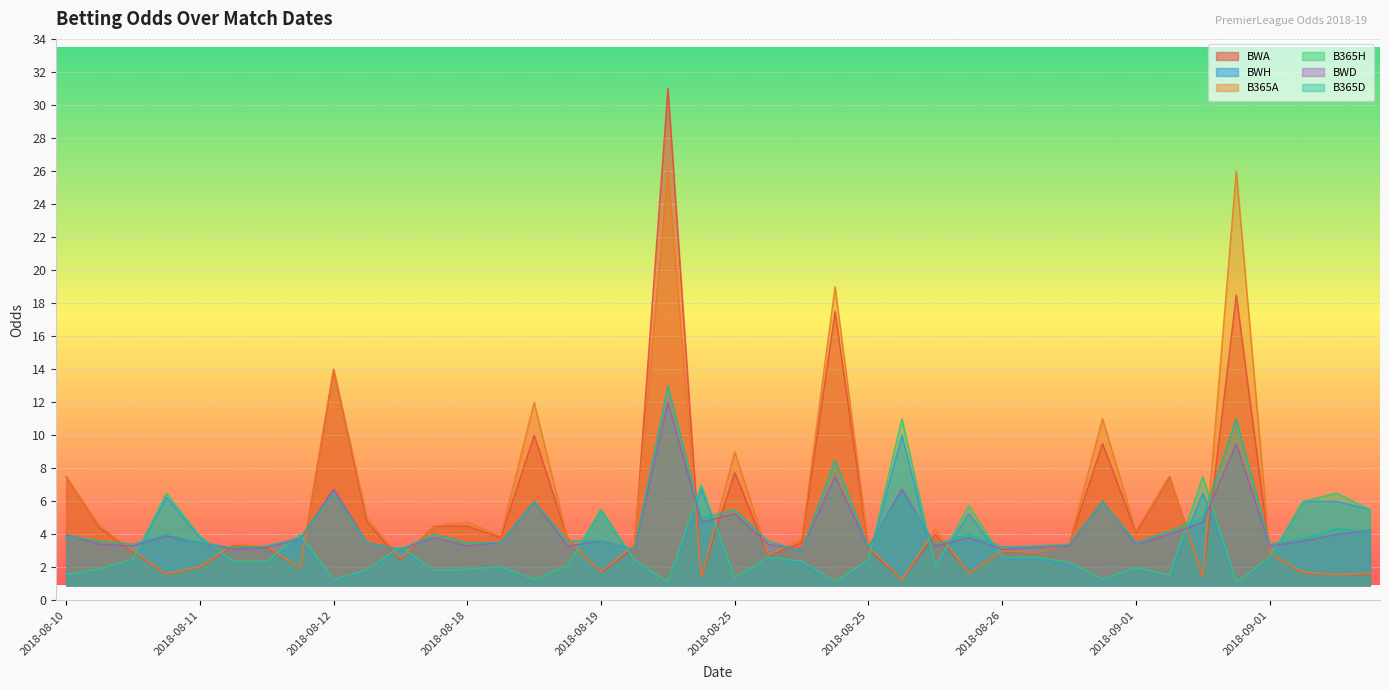

What are all the series names shown in the legend?

BWA, BWH, B365A, B365H, BWD, B365D